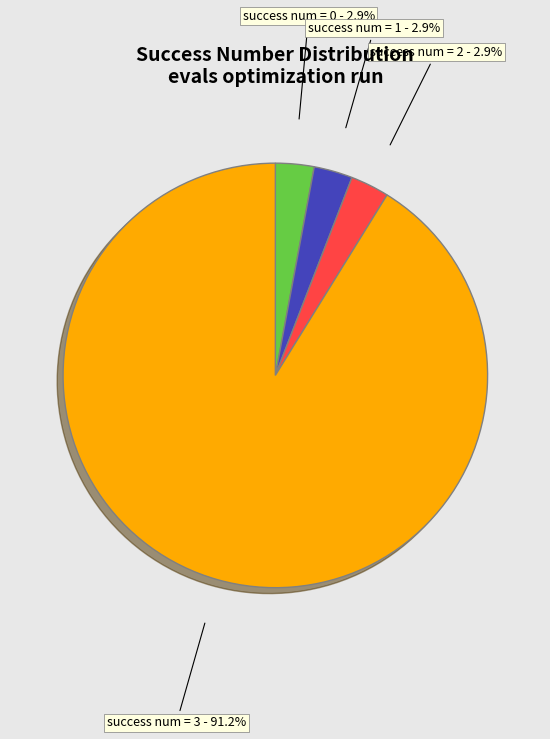

Which slice is the smallest?

success num = 0